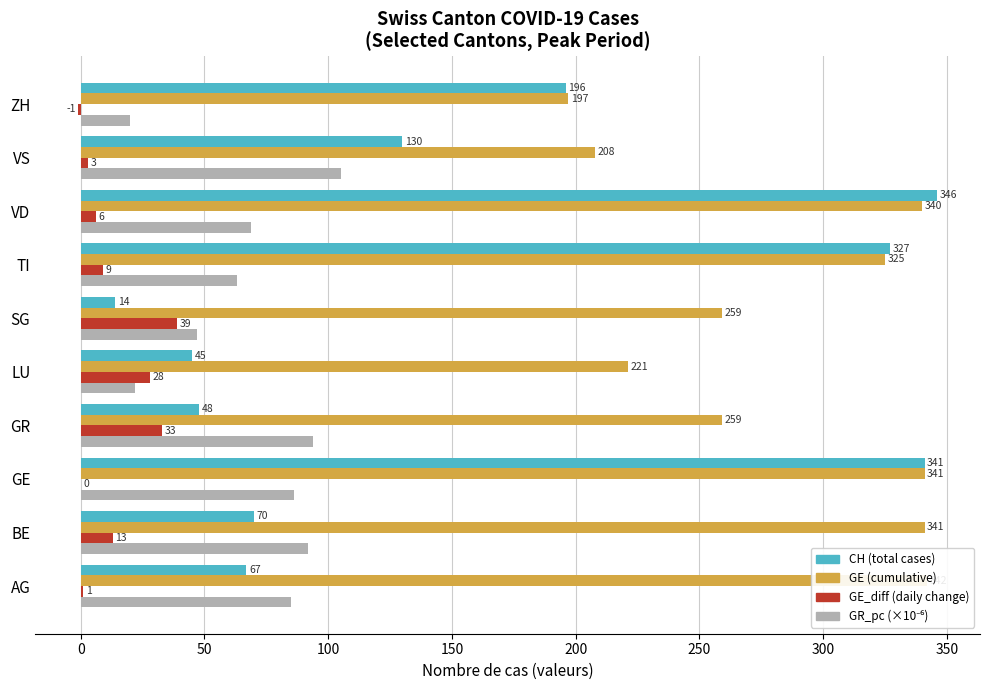

Which has a higher value, GR or VS?

VS